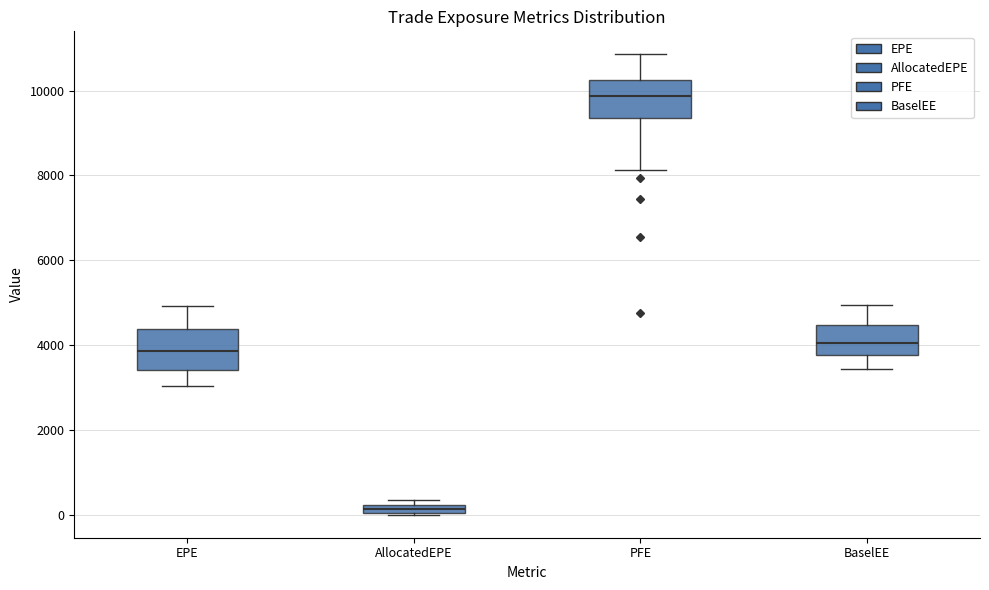

Where does the lower whisker of the box for PFE end on the y-axis? The values are not printed on the chart, so give them approximately, as read against the axis.

8200